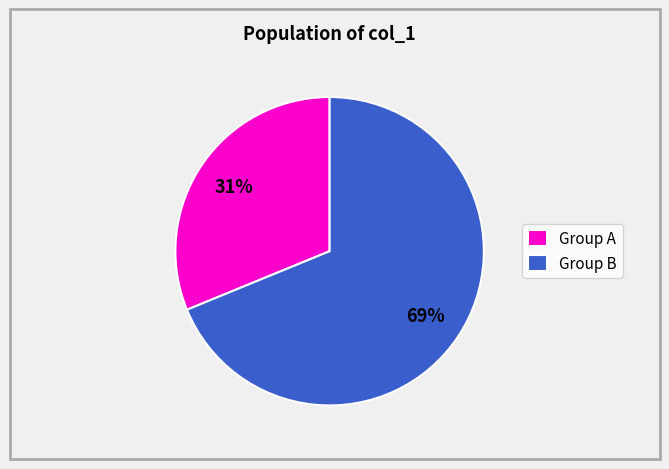

True or false: Group B accounts for 60% of the total.

False